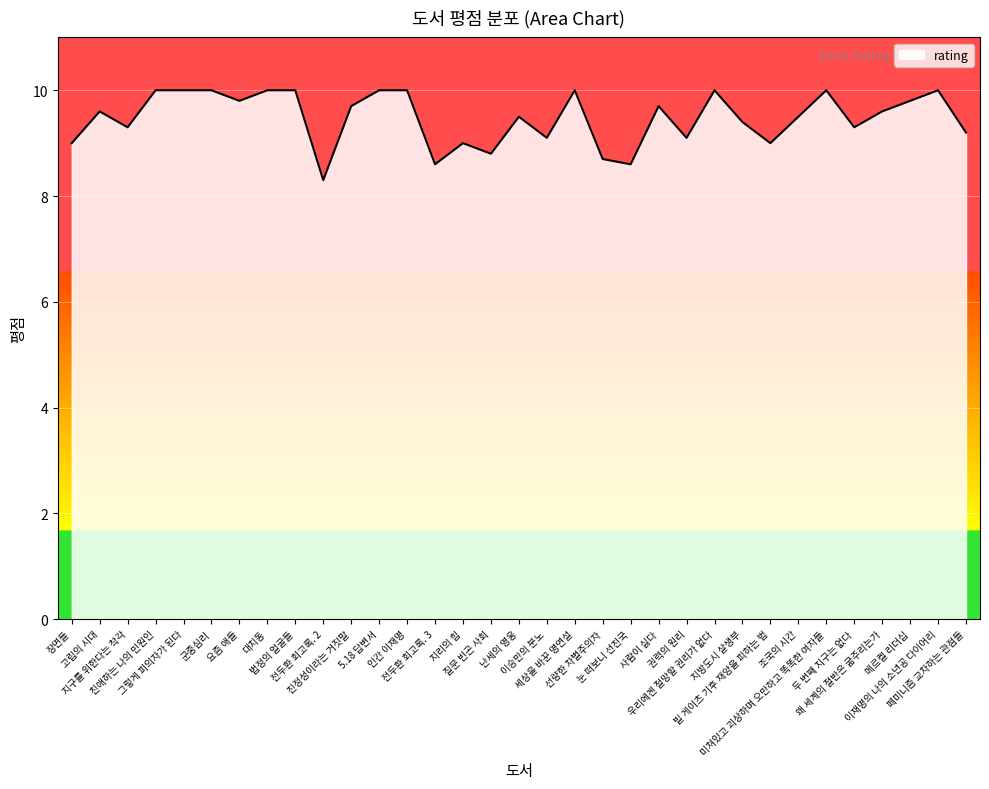

What is the difference between the maximum and minimum values?

1.7